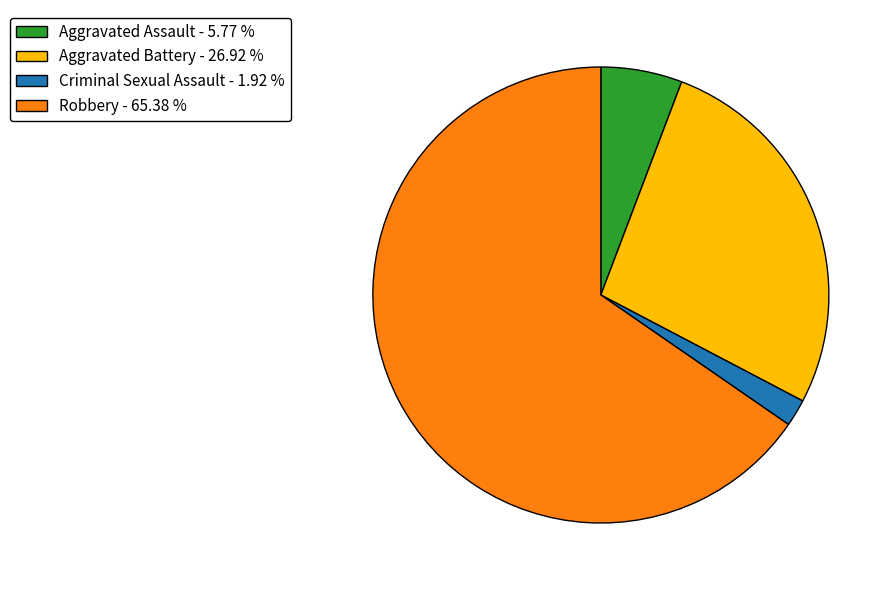

Count the number of slices in the pie.

4